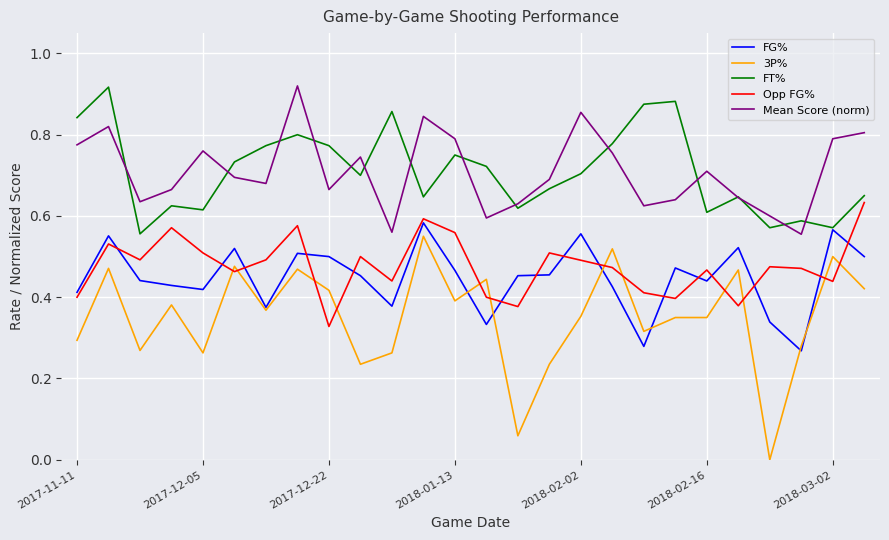

What is the maximum value shown in the chart?

0.9